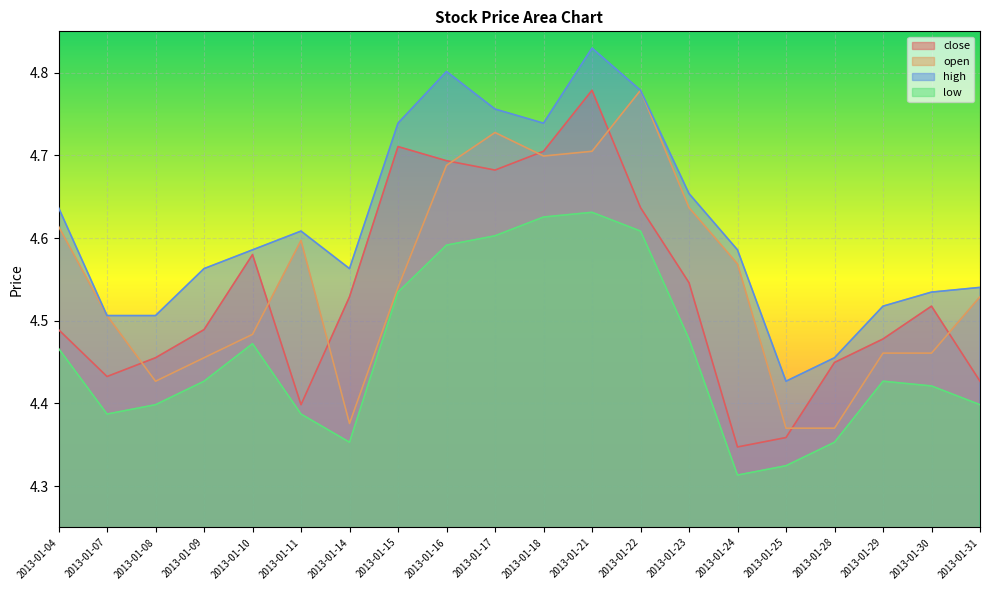

How many series are shown in this chart?

4